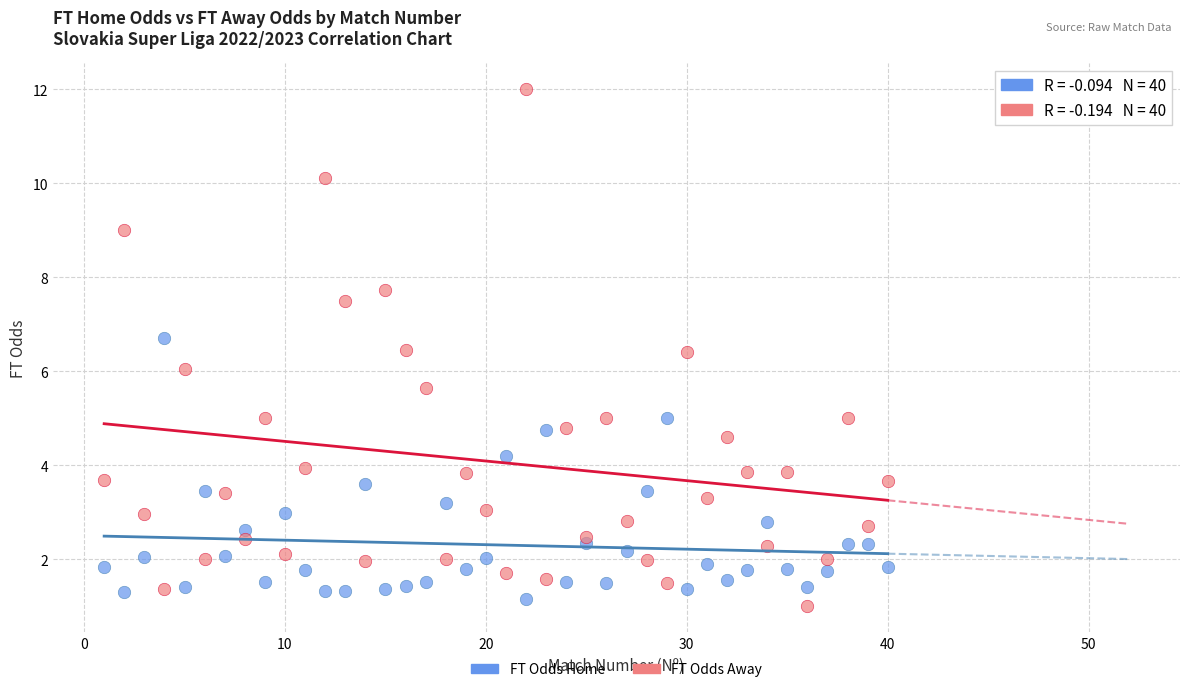

Across all data points, what is the range of Y values (max minus min)?

11.0